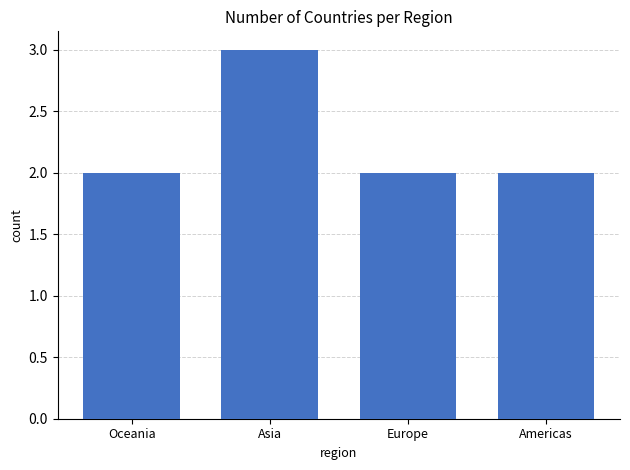

The chart shows a value of 1 at Asia. True or false?

False